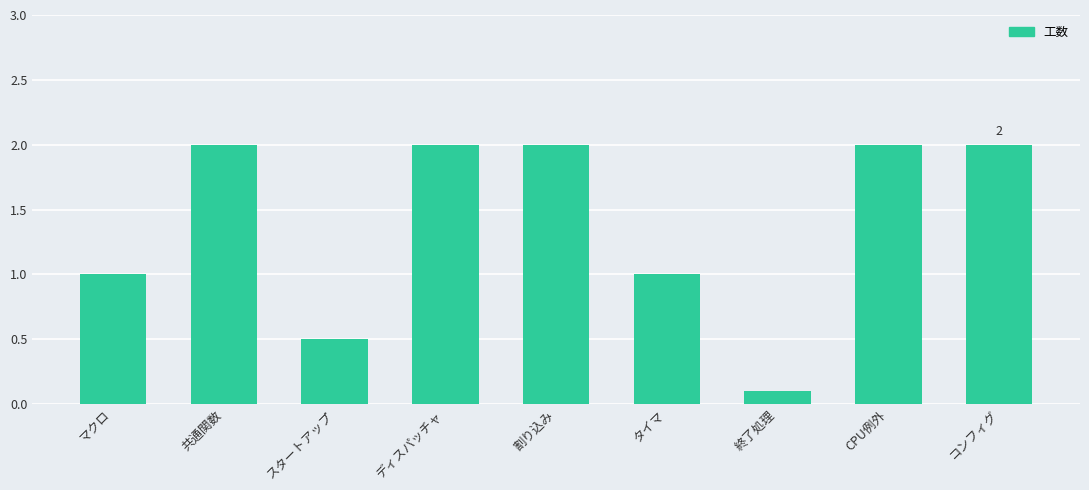

Approximately how many times larger is the value at タイマ compared to ディスパッチャ?

0.5